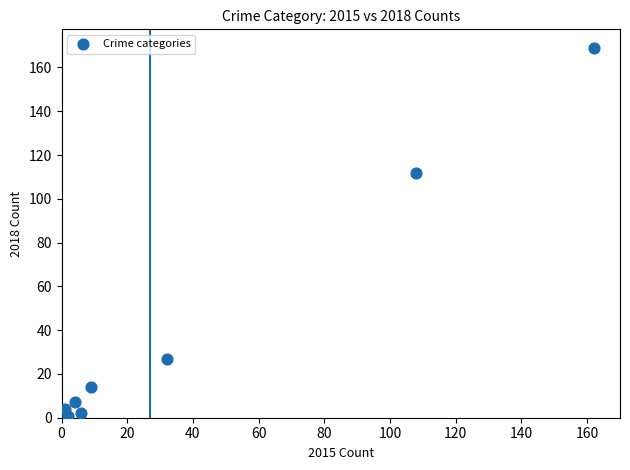

What Y value in the scatter plot is closest to 85?

112